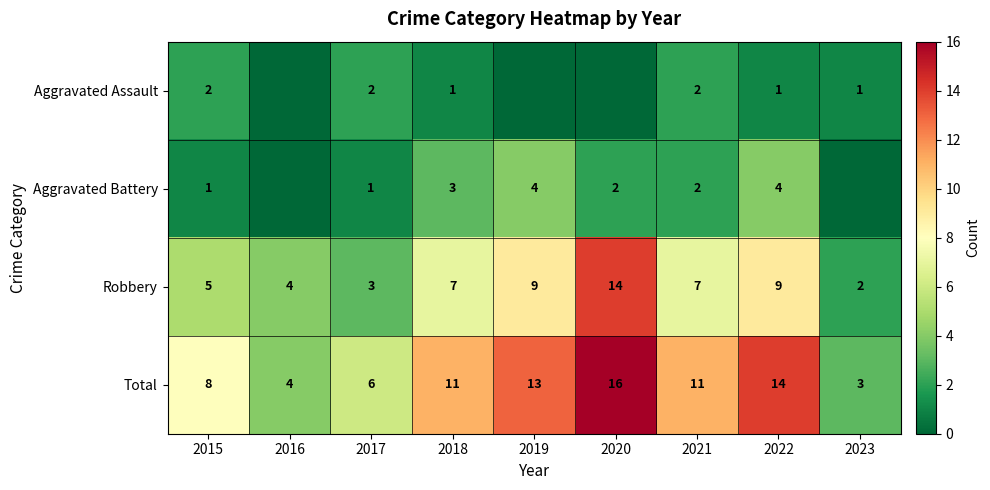

What is the difference between the Total values at 2017 and 2022?

8